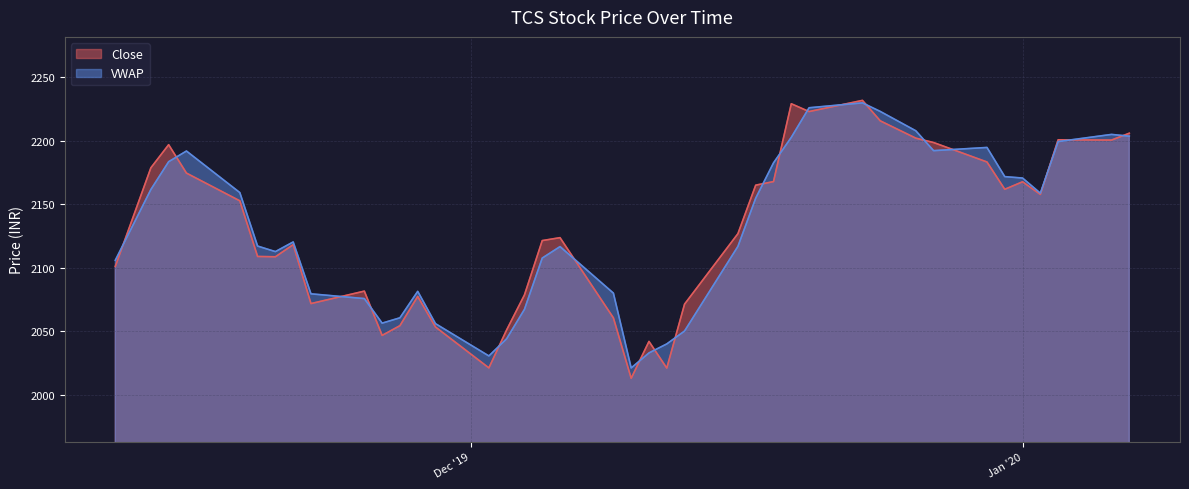

What is the greatest value displayed?

2231.7